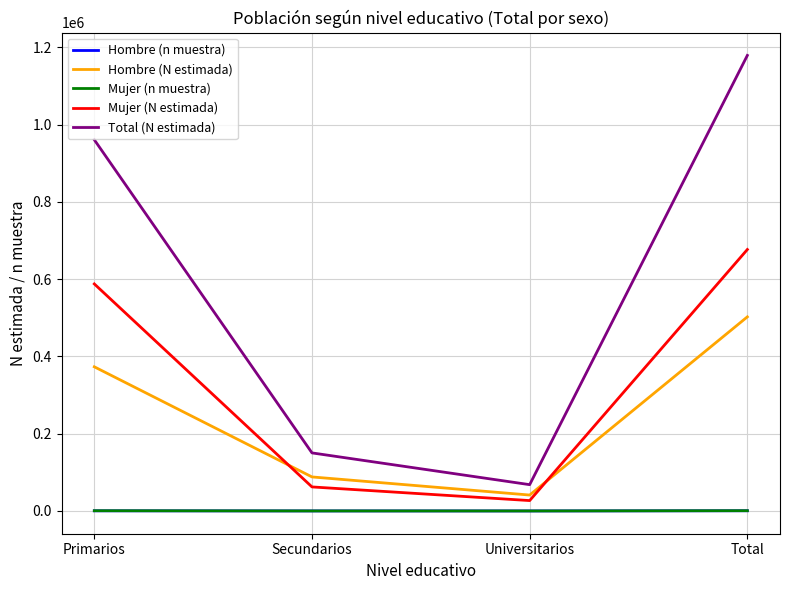

Is it true that Mujer (n muestra) equals 27 at Universitarios?

True